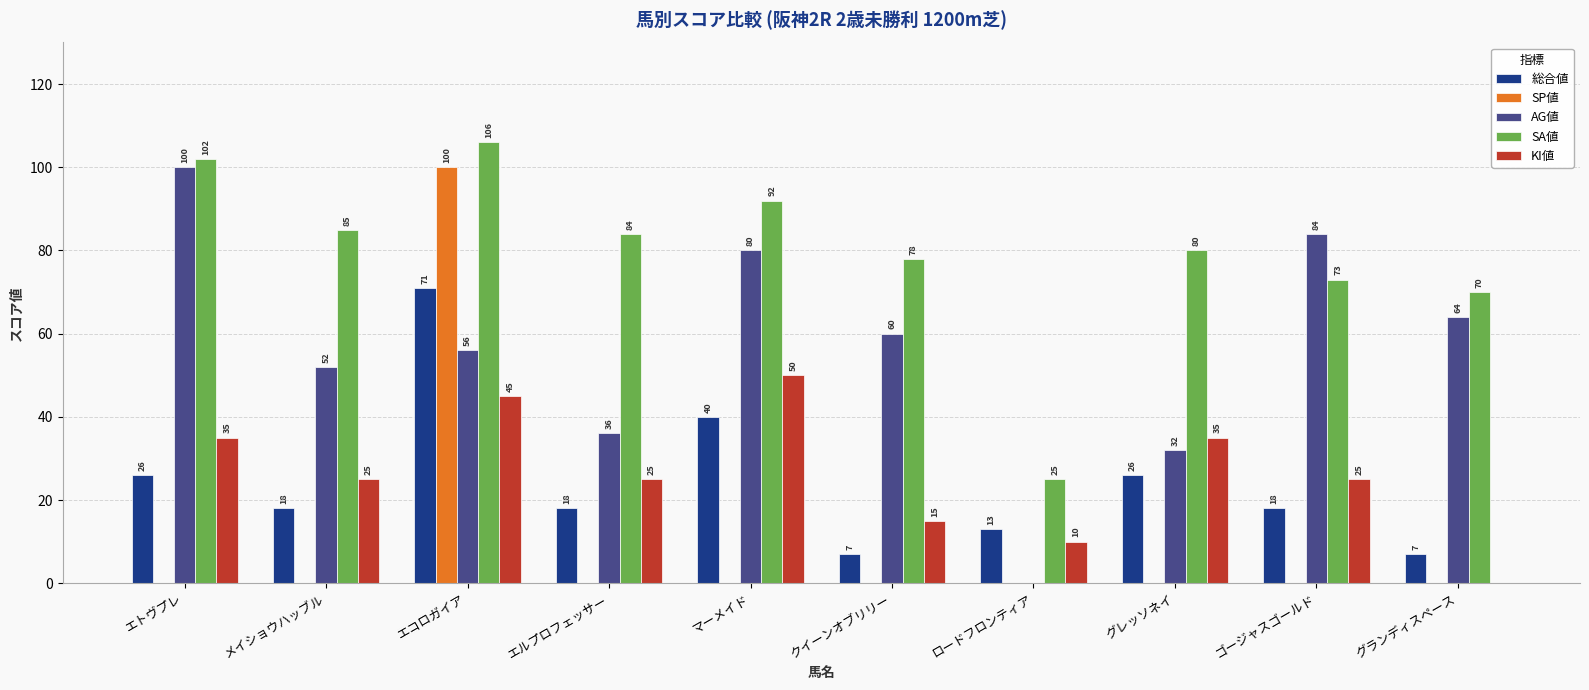

Between マーメイド and クイーンオブリリー, which series saw the biggest shift?

KI値